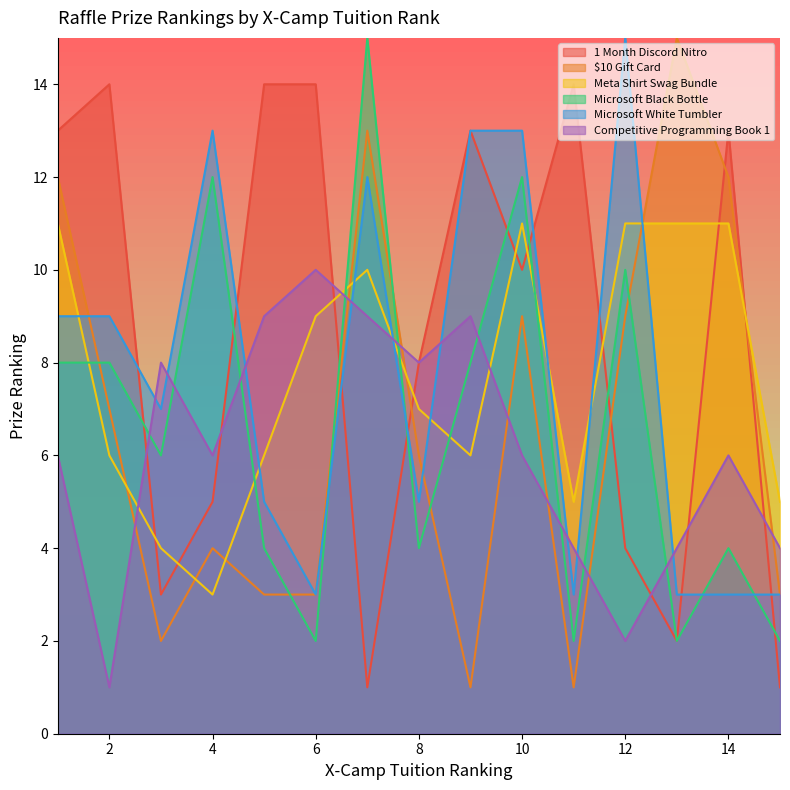

The value of Competitive Programming Book 1 at 3 is 4. True or false?

False